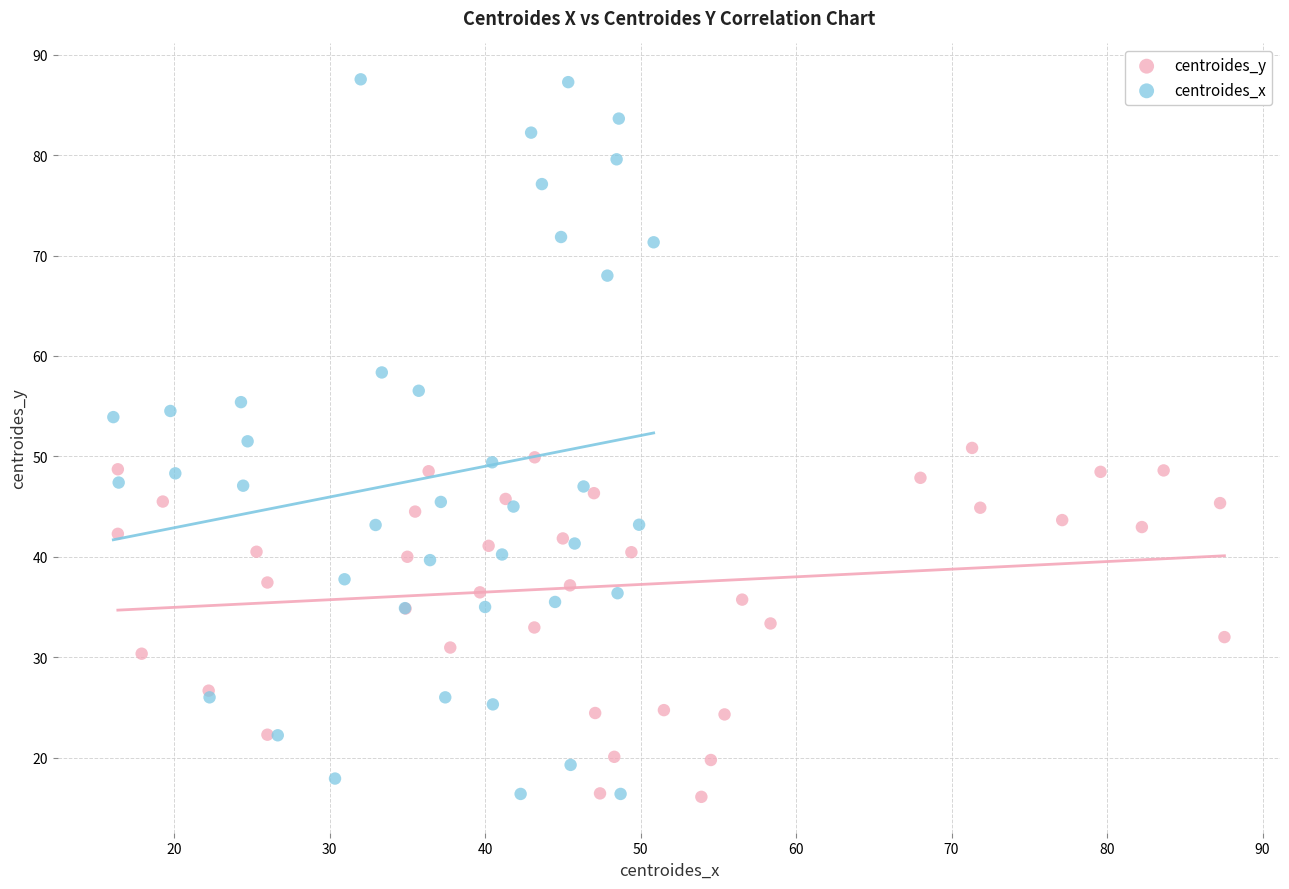

Which series has the widest spread of Y values?

centroides_x